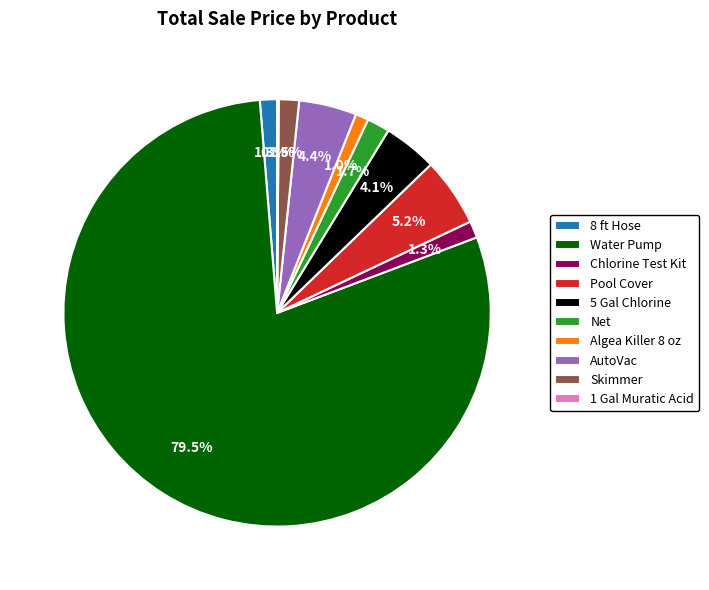

Is the sum of Water Pump and Chlorine Test Kit greater than half?

Yes